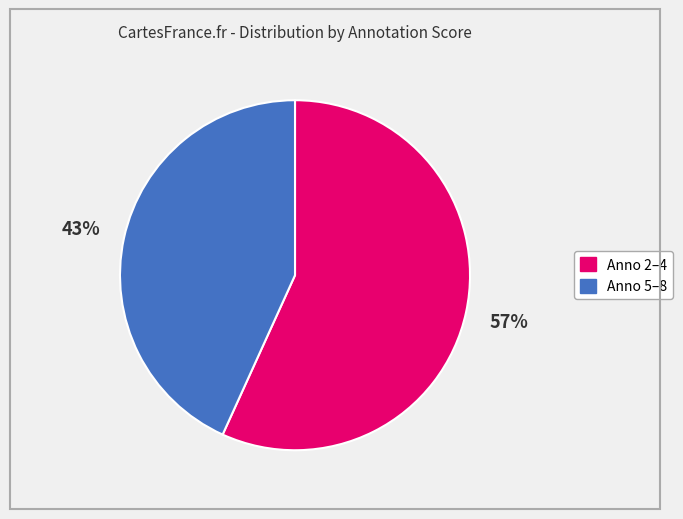

To the nearest percent, what is the difference between the largest and smallest slice percentages?

14%